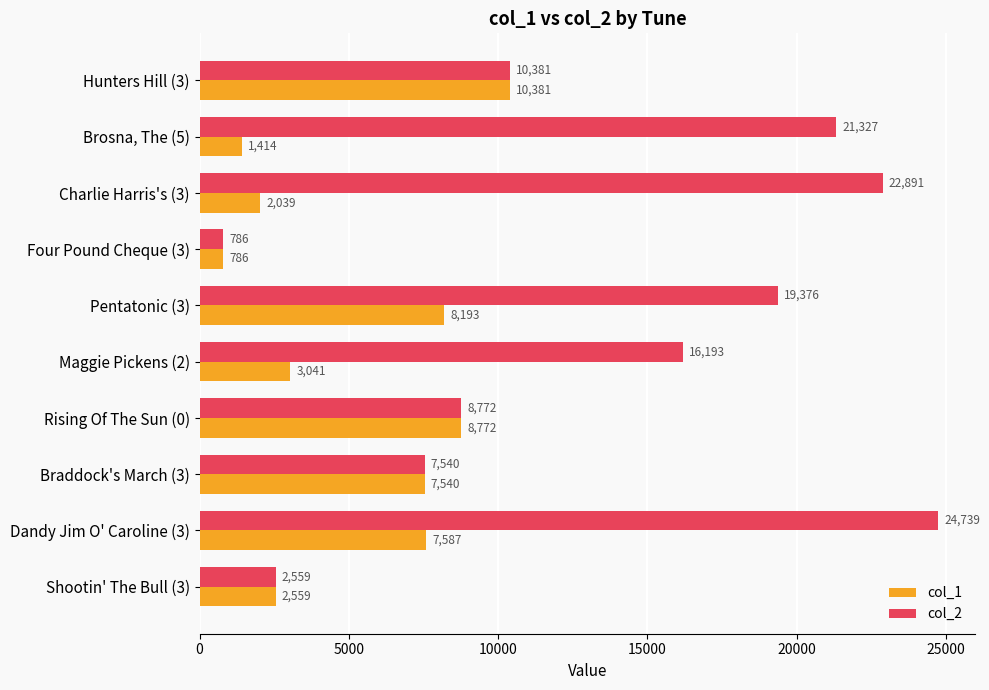

At which label is col_2 closest to 12762?

Hunters Hill (3)